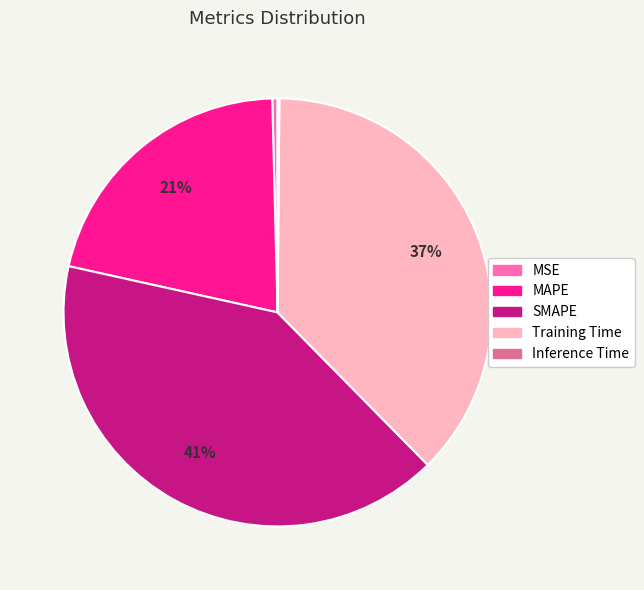

What is the ratio of the value at Training Time to the value at SMAPE?

0.9